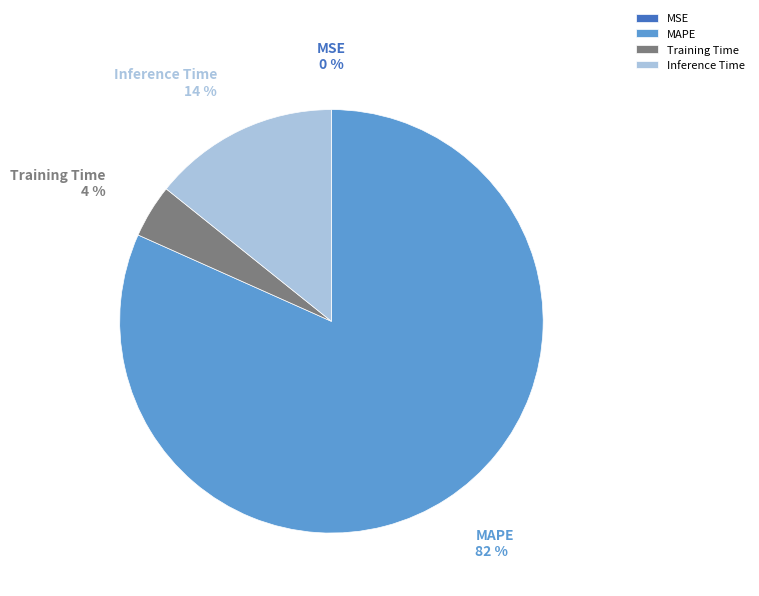

True or false: MAPE accounts for 82% of the total.

True